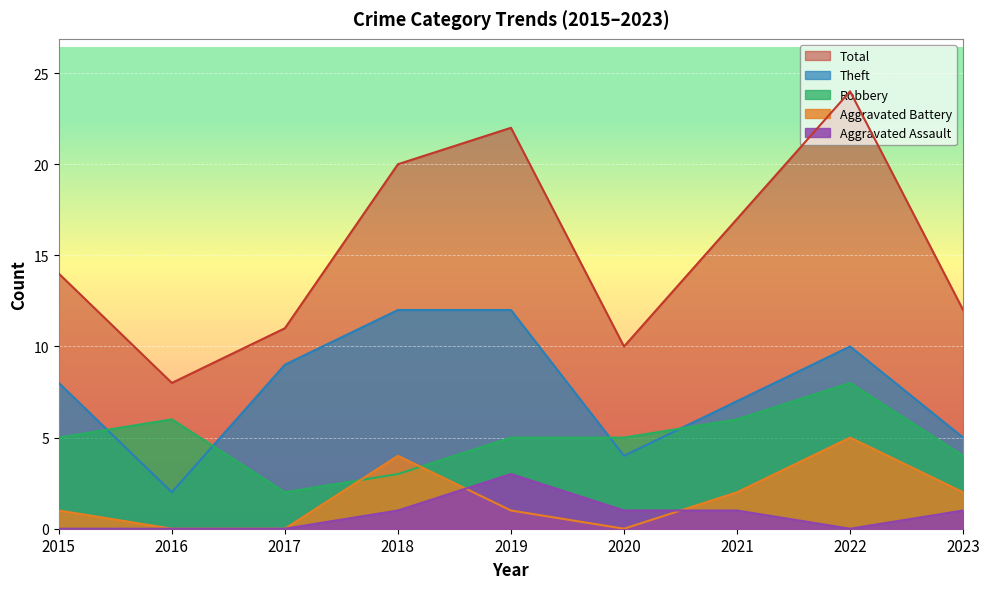

True or false: Theft and Aggravated Battery intersect in this chart.

False